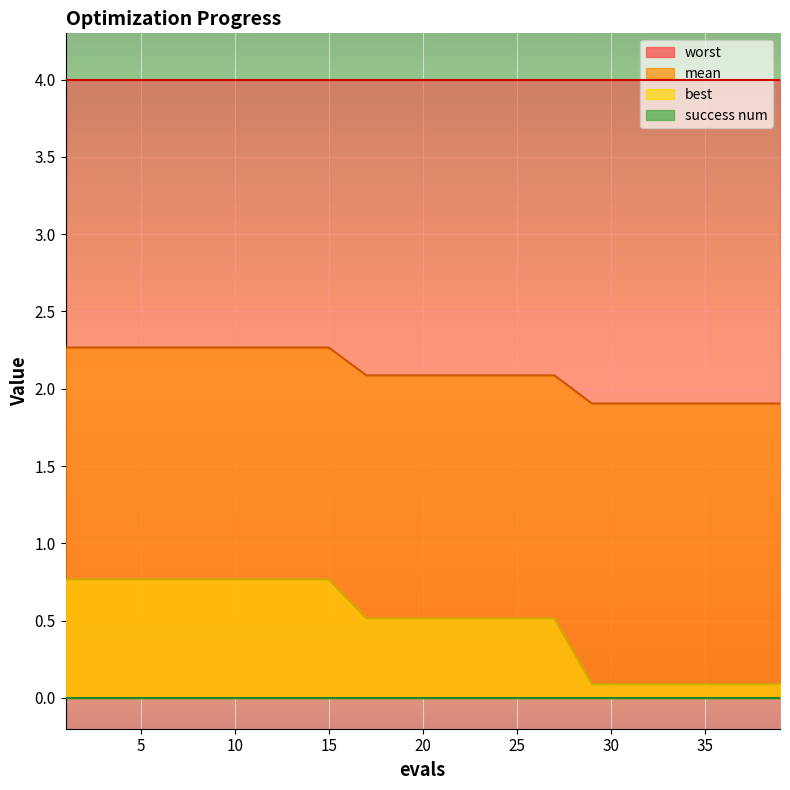

Which series has the widest spread of values?

best